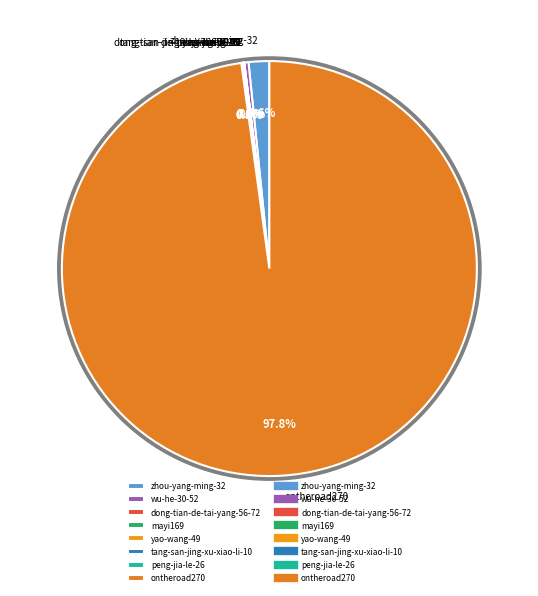

Which slice represents more than half of the pie?

ontheroad270